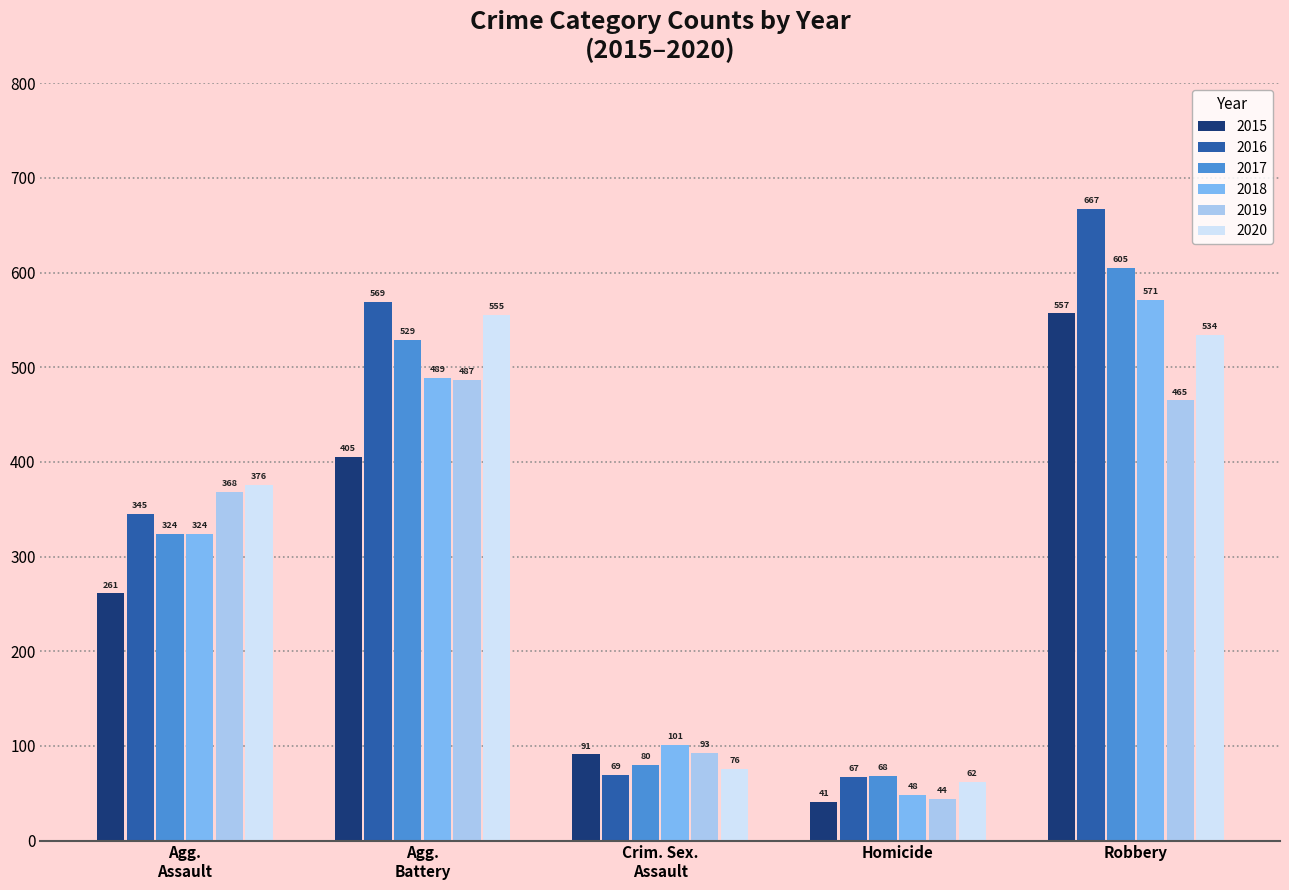

Is it true that 2019 equals 465 at Robbery?

True